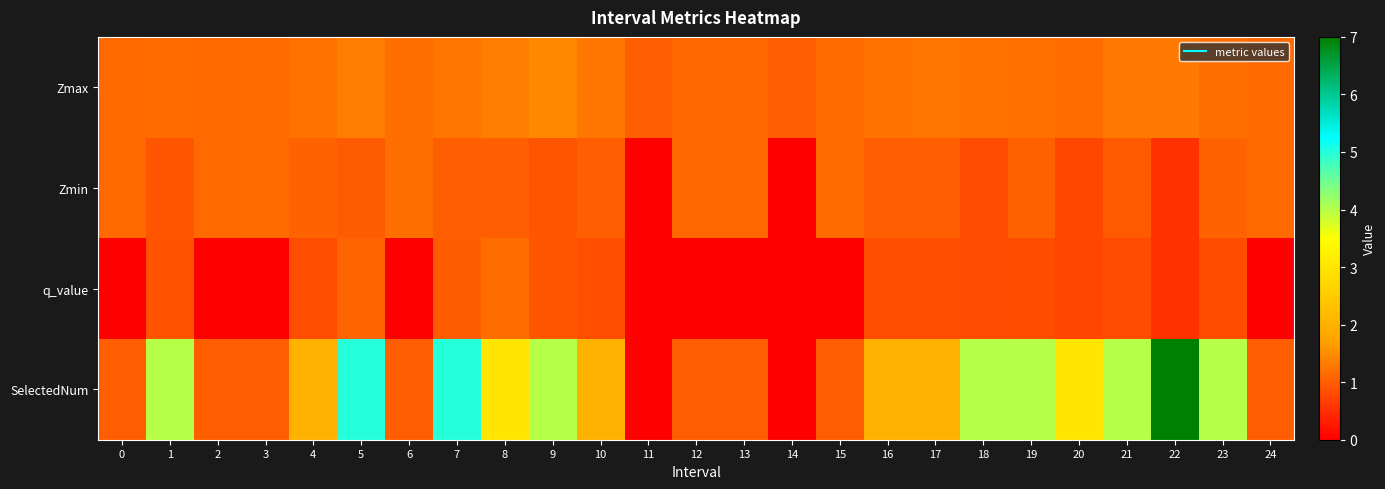

Reading left to right, list all the values displayed in this chart.

Zmax: 0=1.1	1=1.1	2=1.1	3=1.1	4=1.2	5=1.3	6=1.2	7=1.2	8=1.3	9=1.5	10=1.3	11=1.0	12=1.1	13=1.1	14=1.0	15=1.1	16=1.2	17=1.2	18=1.2	19=1.2	20=1.1	21=1.3	22=1.3	23=1.2	24=1.1
Zmin: 0=1.1	1=0.9	2=1.1	3=1.1	4=1.0	5=1.0	6=1.2	7=1.0	8=1.0	9=0.9	10=1.0	11=0.0	12=1.1	13=1.1	14=0.0	15=1.1	16=1.0	17=1.0	18=0.8	19=1.0	20=0.8	21=1.0	22=0.5	23=1.0	24=1.1
q_value: 0=0.0	1=0.9	2=0.0	3=0.0	4=0.8	5=1.1	6=0.0	7=1.0	8=1.2	9=0.9	10=0.8	11=0.0	12=0.0	13=0.0	14=0.0	15=0.0	16=0.8	17=0.8	18=0.8	19=0.8	20=0.7	21=0.8	22=0.5	23=0.8	24=0.0
SelectedNum: 0=1.0	1=4.0	2=1.0	3=1.0	4=2.0	5=5.0	6=1.0	7=5.0	8=3.0	9=4.0	10=2.0	11=0.0	12=1.0	13=1.0	14=0.0	15=1.0	16=2.0	17=2.0	18=4.0	19=4.0	20=3.0	21=4.0	22=7.0	23=4.0	24=1.0